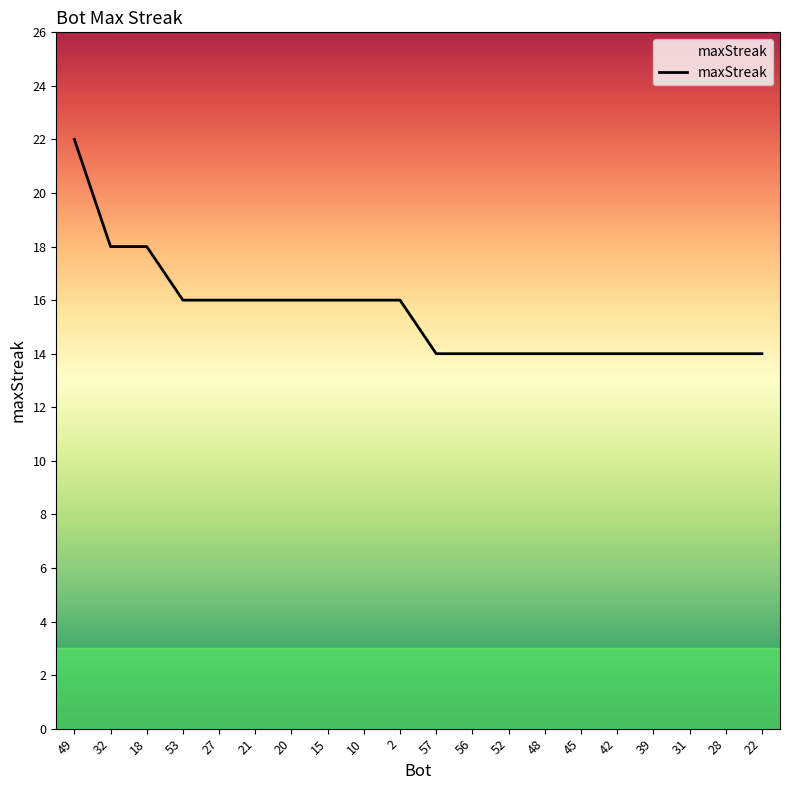

Count the values in the range 14 to 16.

17